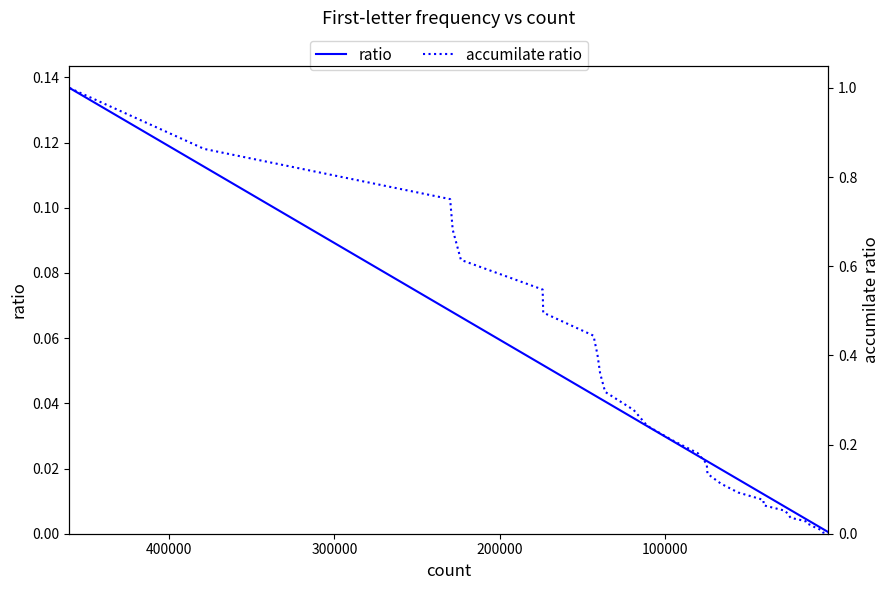

At how many categories does at least one series exceed 0?

36